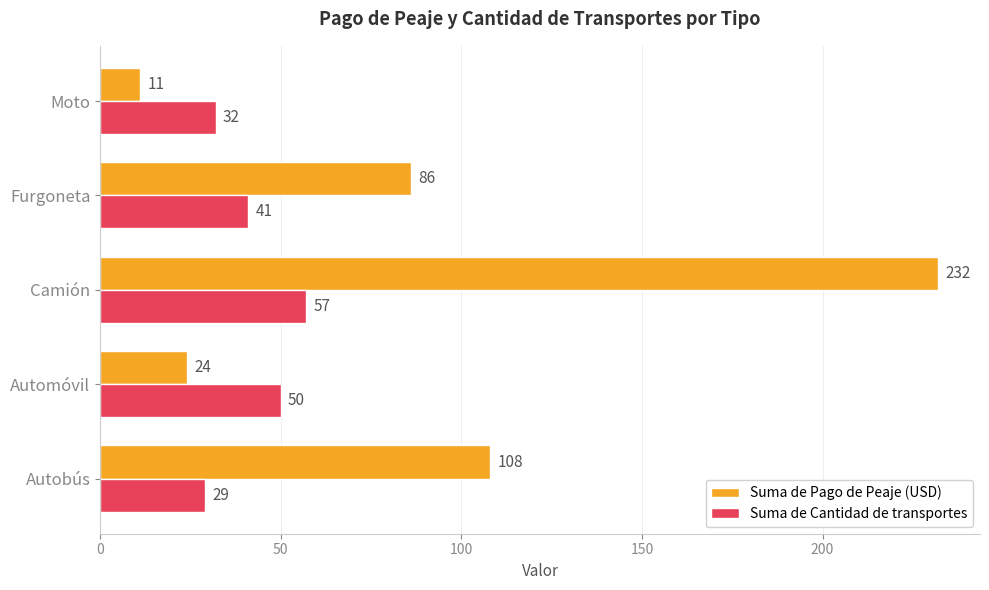

At how many categories does at least one series exceed 35?

4